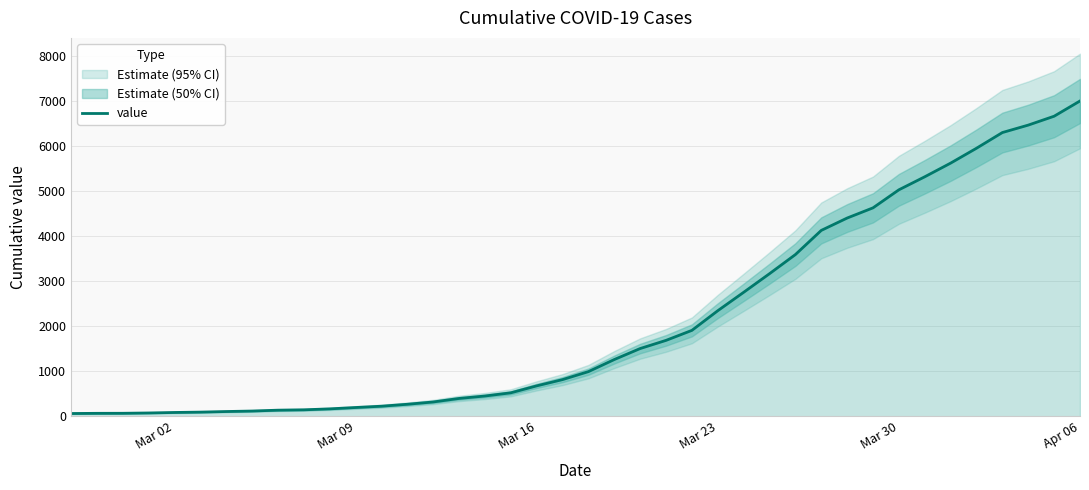

Count the number of values greater than 993.

19